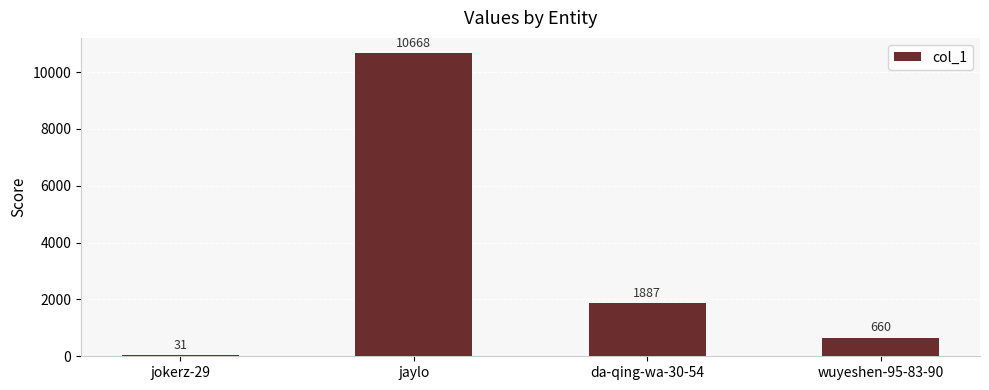

What is the ratio of the value at wuyeshen-95-83-90 to the value at da-qing-wa-30-54?

0.3